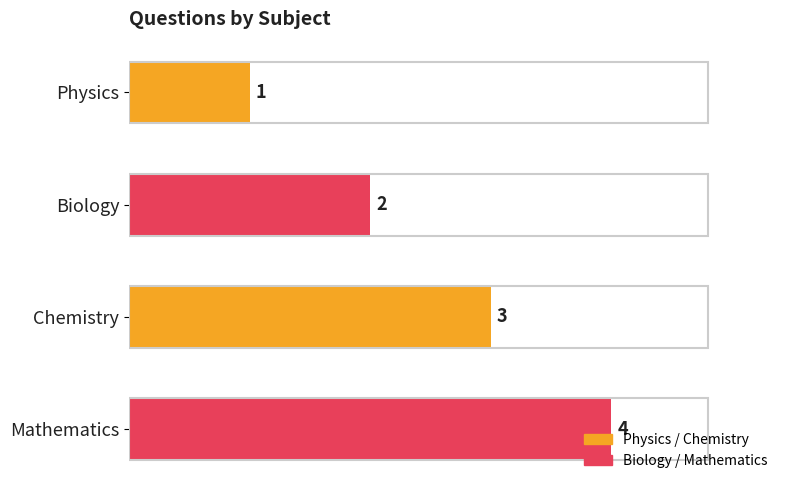

Between Biology and Physics, which is larger?

Biology